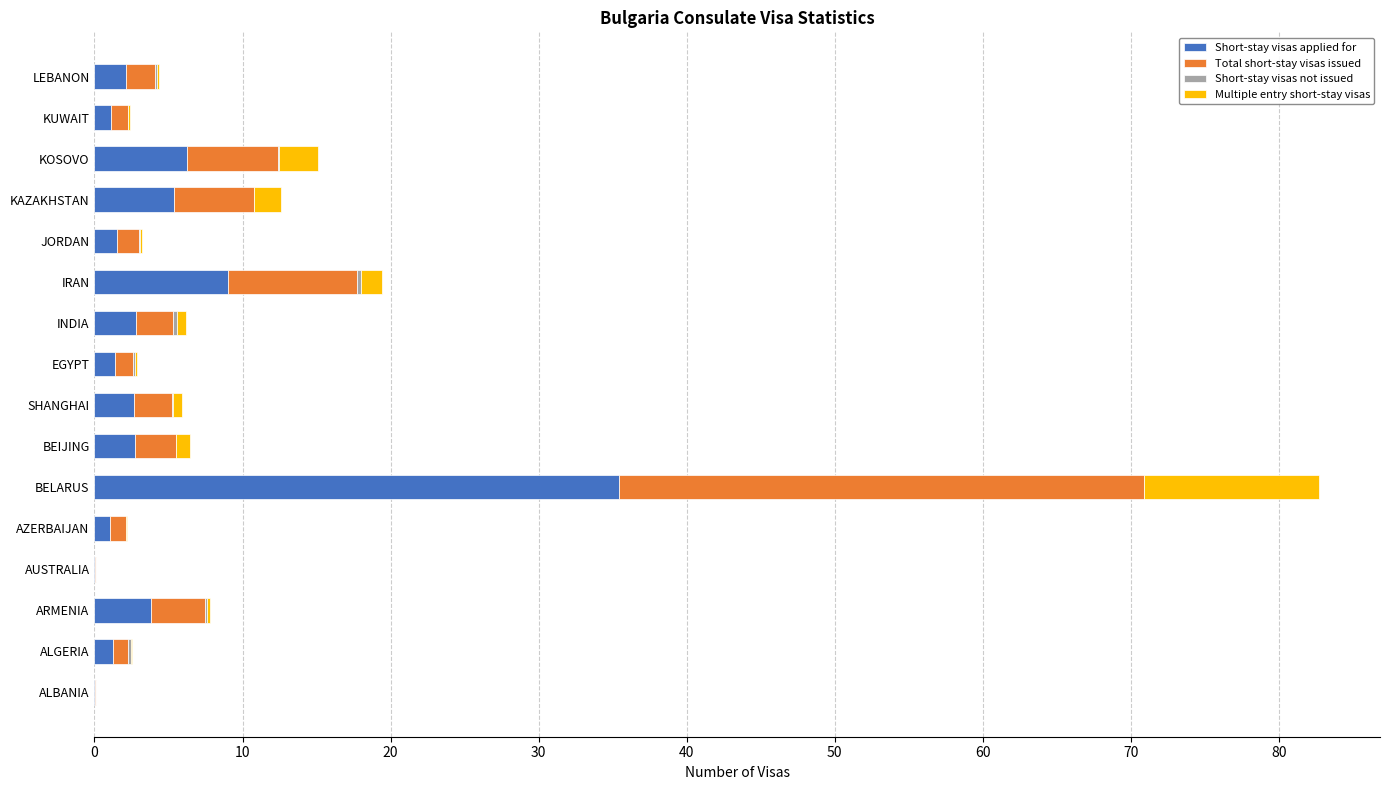

What is the highest value of the Short-stay visas applied for series?

35.5